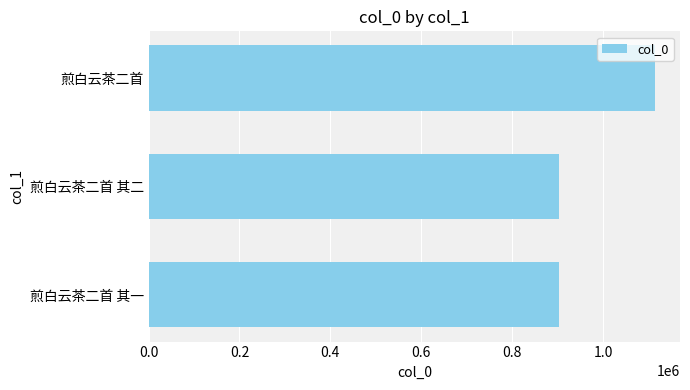

What is the minimum value shown in the chart?

902779